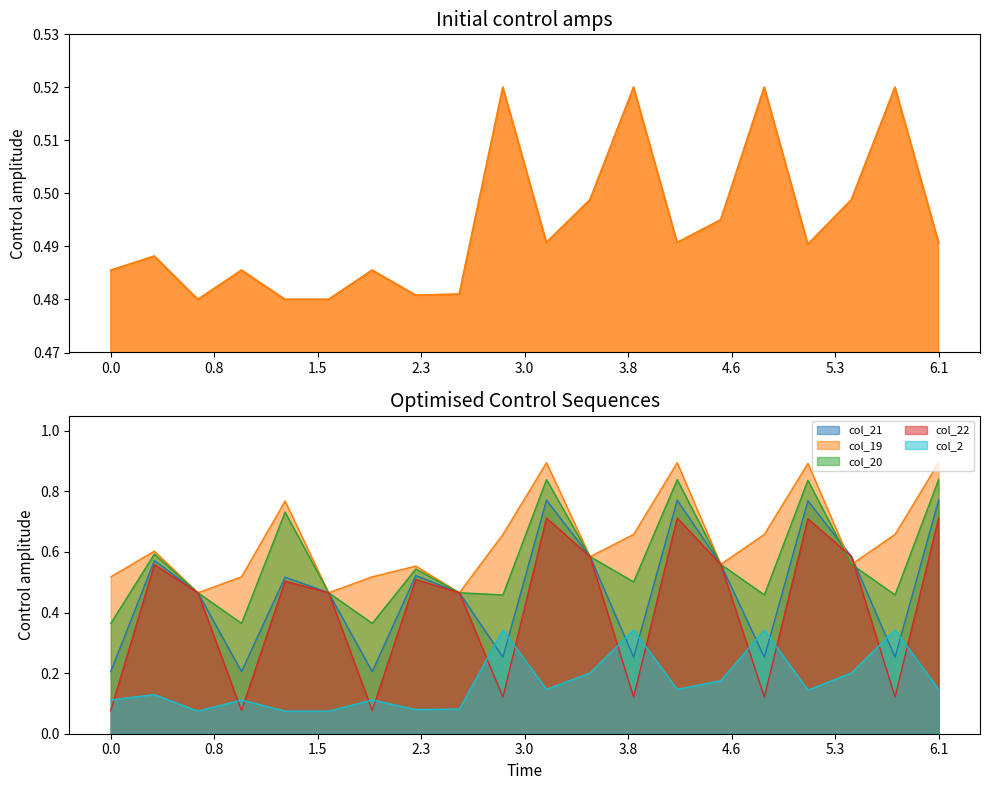

What is the approximate value of col_20 at 5.1?

0.8